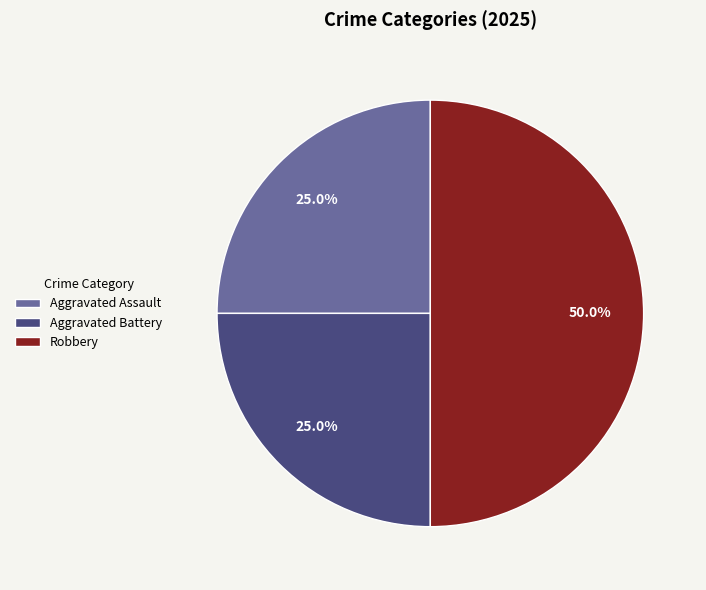

What percentage is NOT represented by Aggravated Battery?

75.0%